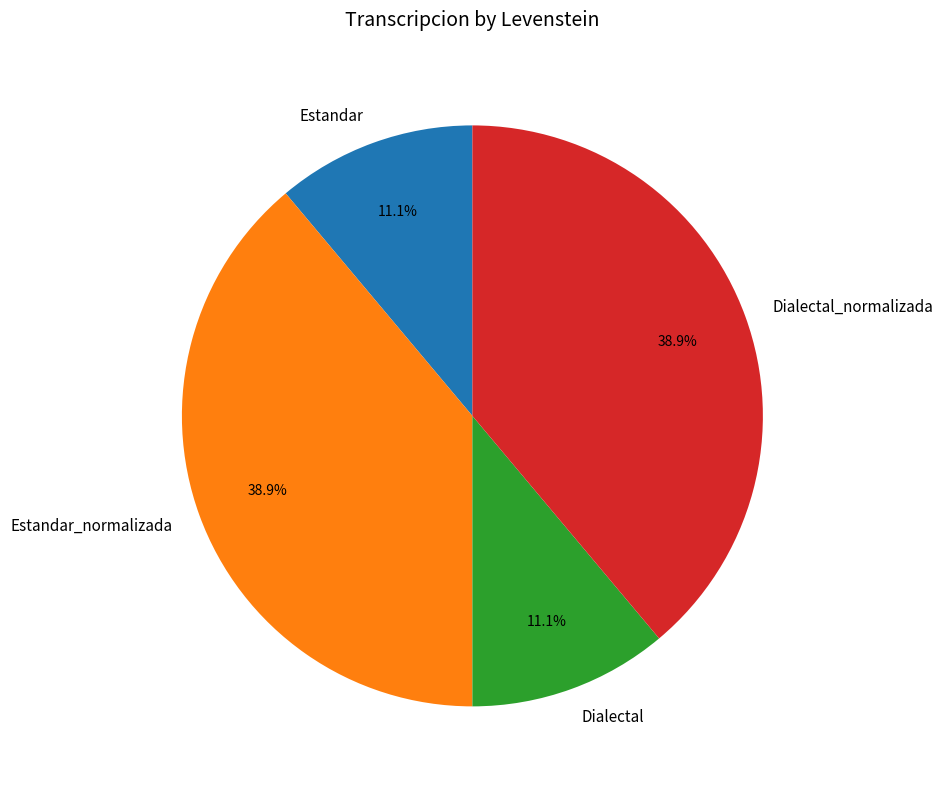

Count the number of slices in the pie.

4